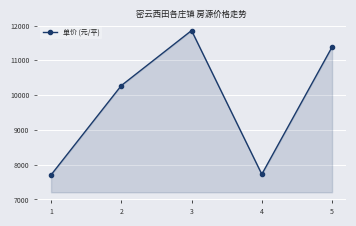

What is the smallest value displayed?

7707